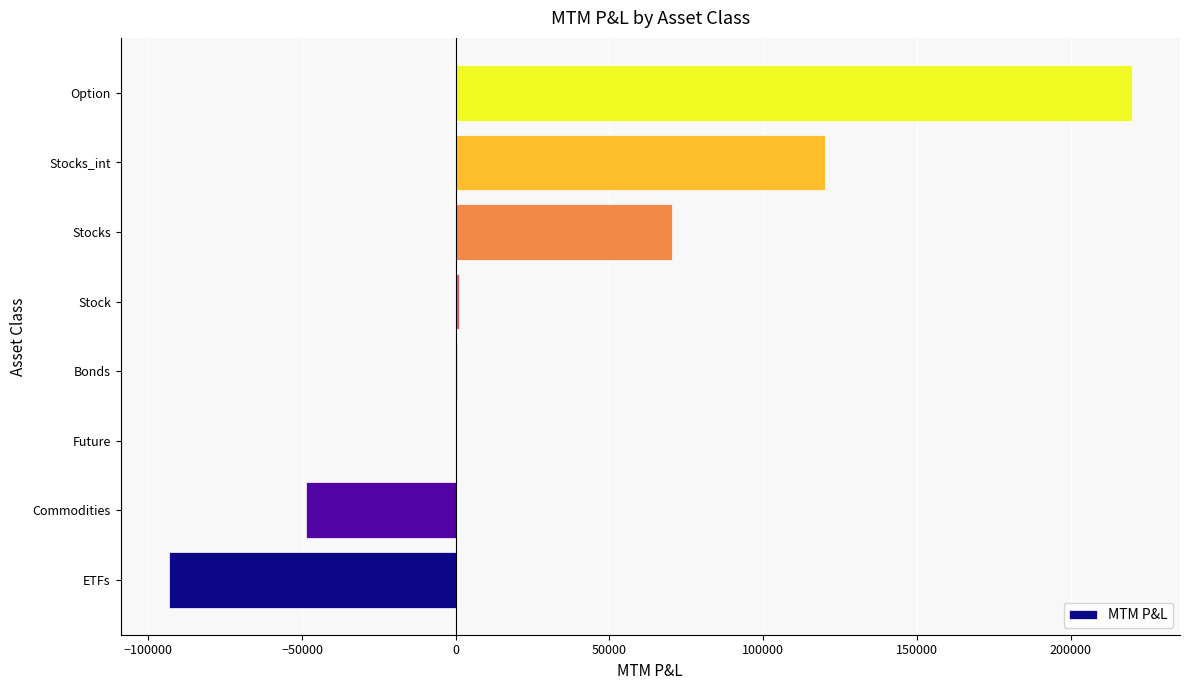

Is it true that the value at Future is 110644.1?

False